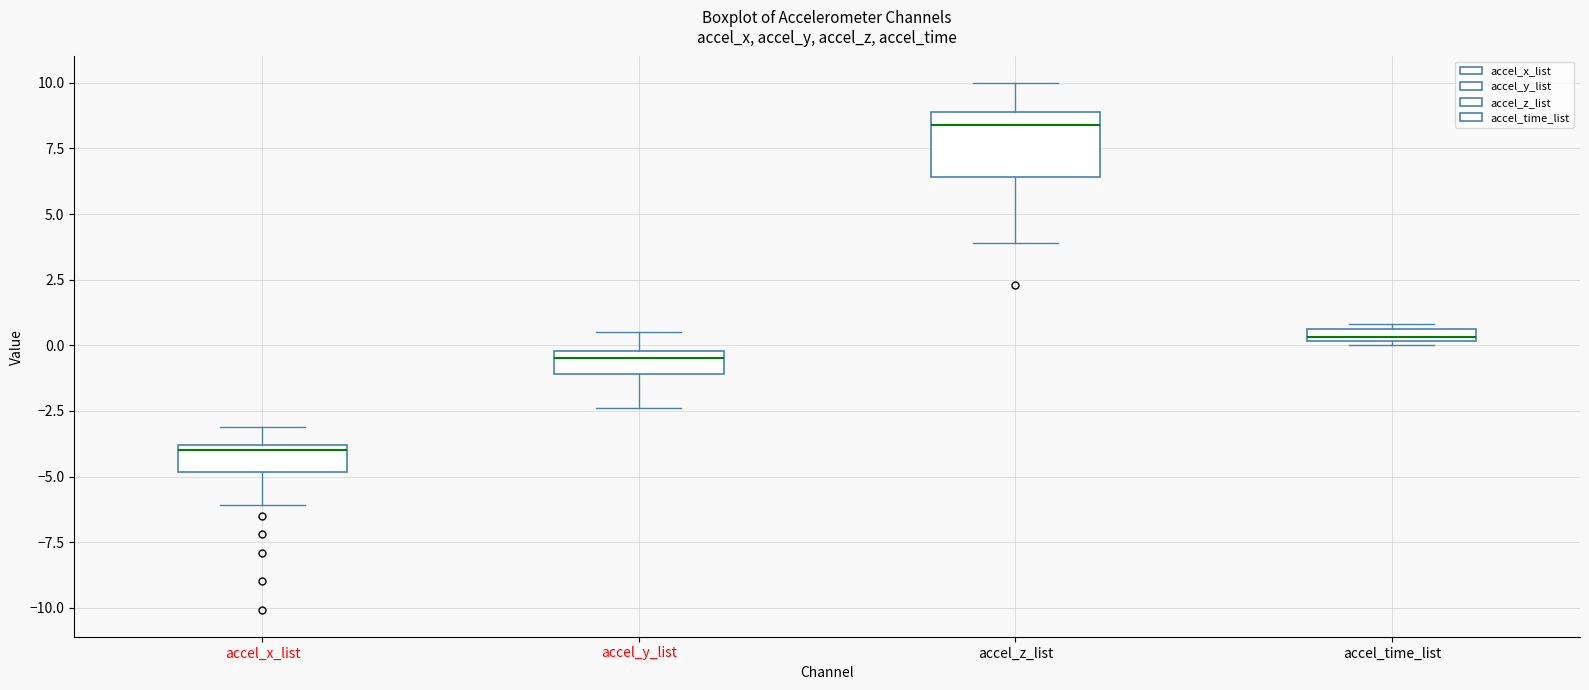

Where is the upper edge of the box for accel_z_list on the y-axis? The values are not printed on the chart, so give them approximately, as read against the axis.

9.0